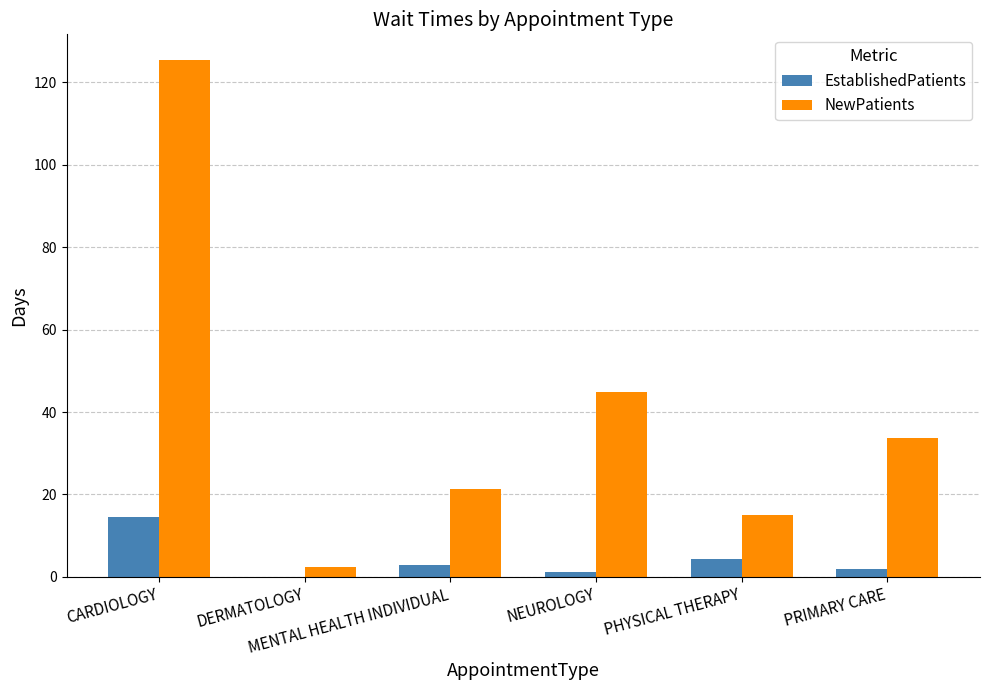

What is the sum of all NewPatients values?

242.8